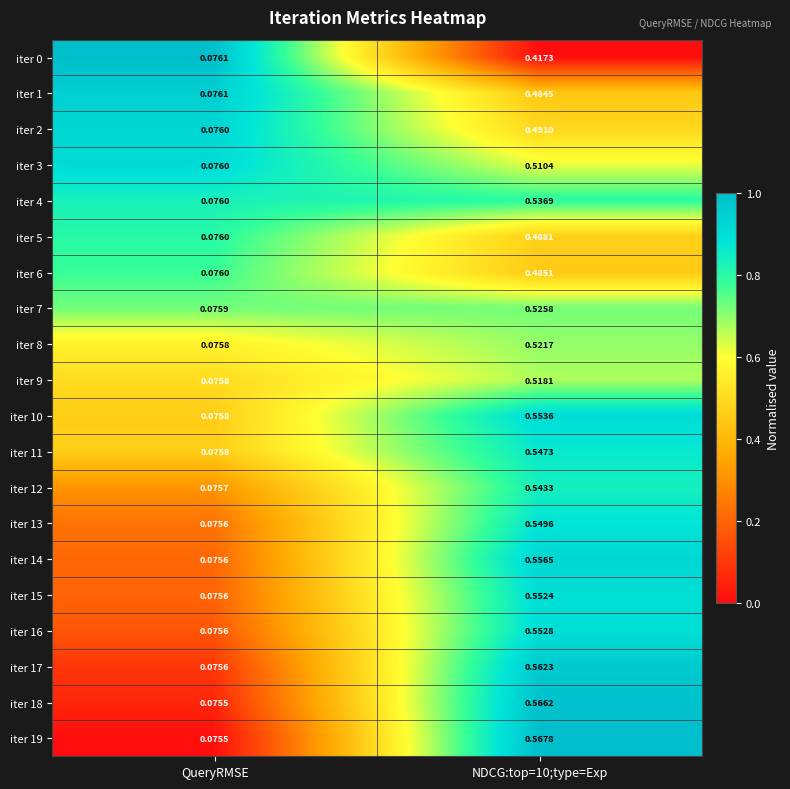

Which series has the largest total across all categories?

iter 19